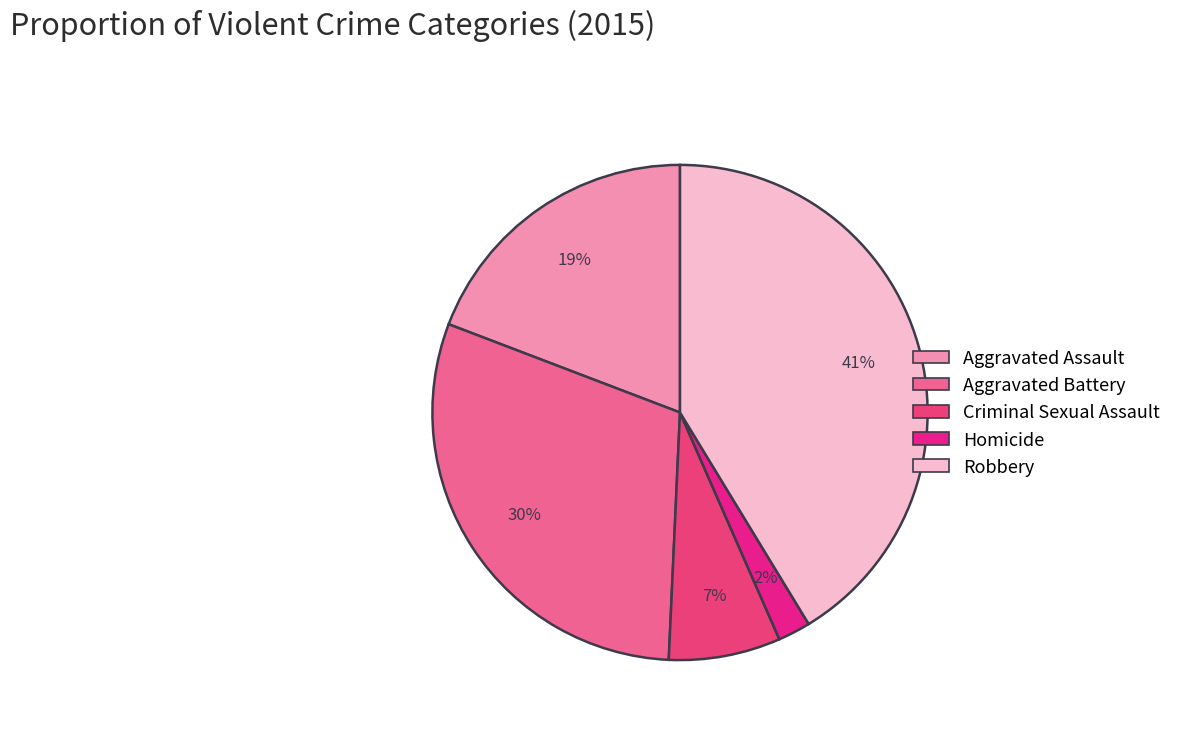

To the nearest percent, what is the difference between the largest and smallest slice percentages?

39%